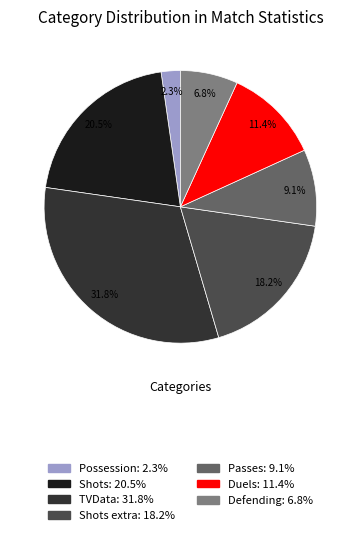

Is there any slice that represents more than half of the pie?

No